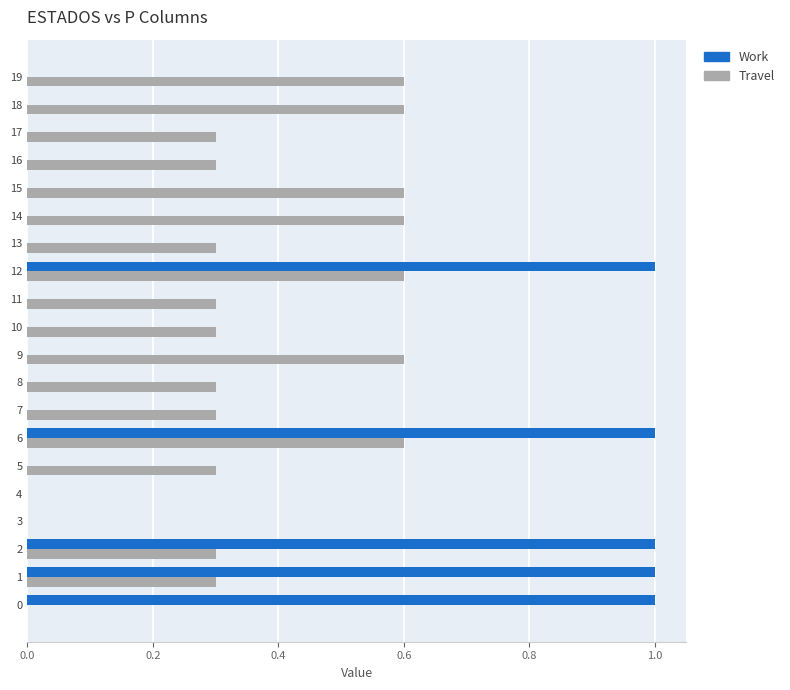

Is it true that Work equals -0.4 at 16?

False